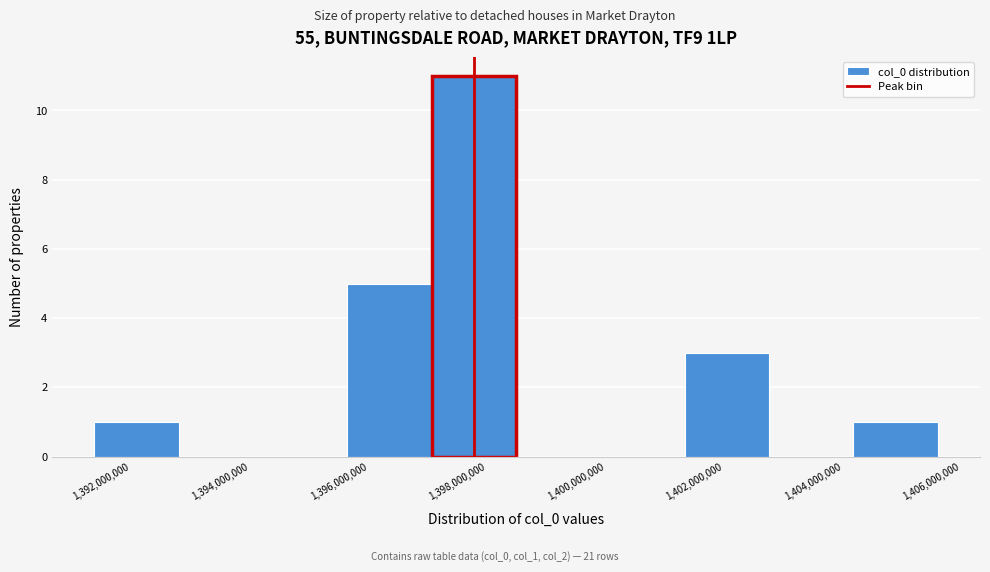

Reading left to right, list every bar in this chart as the range it spans on the x-axis followed by its height. Neither the bar edges nor the heights are printed on the chart, so give them approximately, as read against the axes.

1391400000 to 1392800000: 1
1392800000 to 1394200000: 0
1394200000 to 1395600000: 0
1395600000 to 1397000000: 5
1397000000 to 1398400000: 11
1398400000 to 1400000000: 0
1400000000 to 1401400000: 0
1401400000 to 1402800000: 3
1402800000 to 1404200000: 0
1404200000 to 1405600000: 1